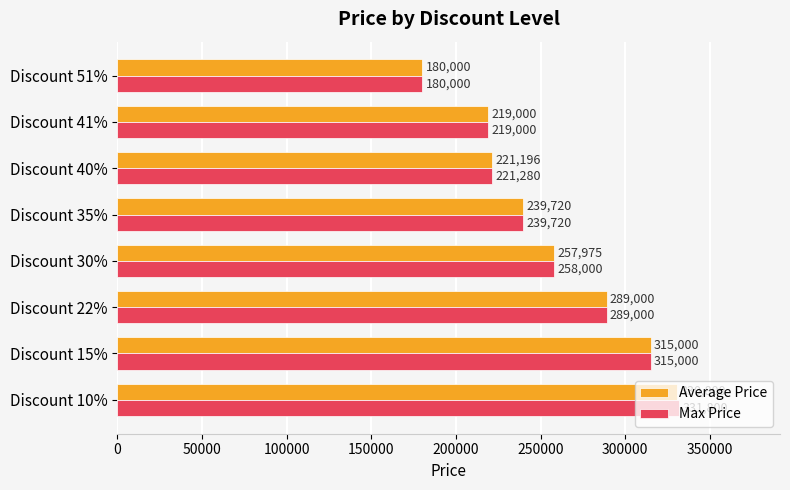

What is the average value of the Max Price series?

256725